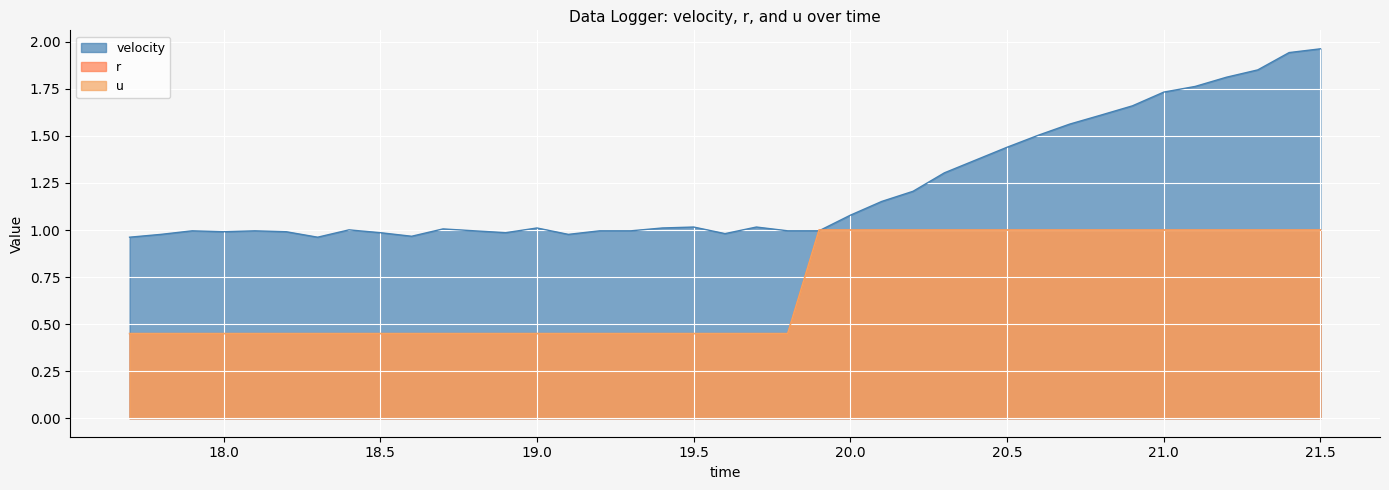

Is it true that velocity equals 1.8 at 21.2?

True